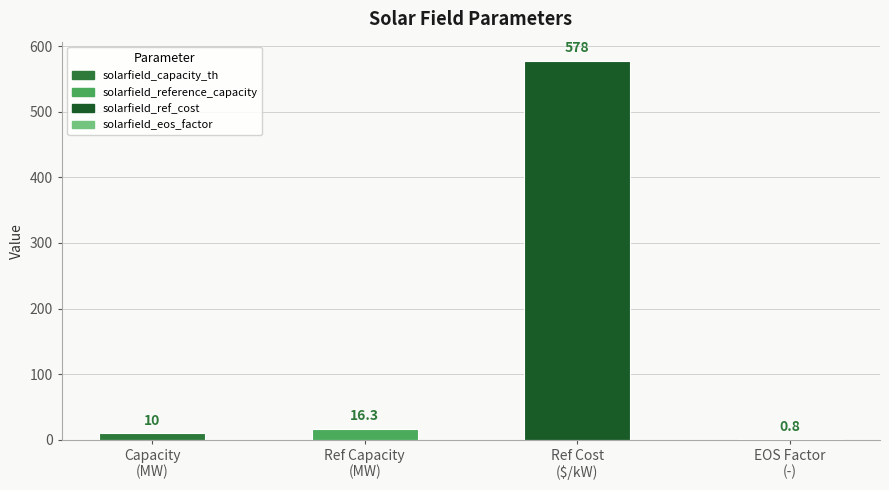

Reading left to right, extract all data points from this chart.

Capacity
(MW)=10.0	Ref Capacity
(MW)=16.3	Ref Cost
($/kW)=578.0	EOS Factor
(-)=0.8